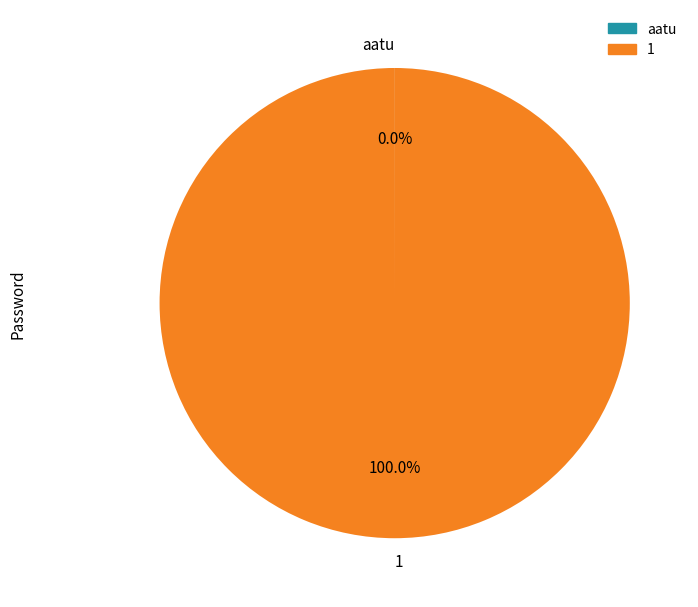

Is there a majority slice in this chart?

Yes